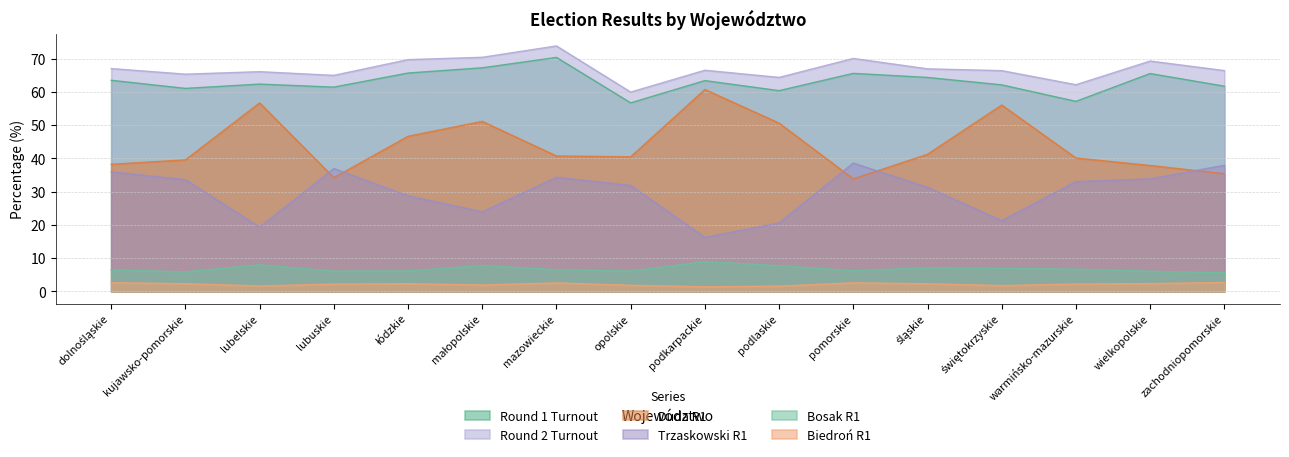

Is it true that t1_BOSAK equals 6.9 at świętokrzyskie?

True